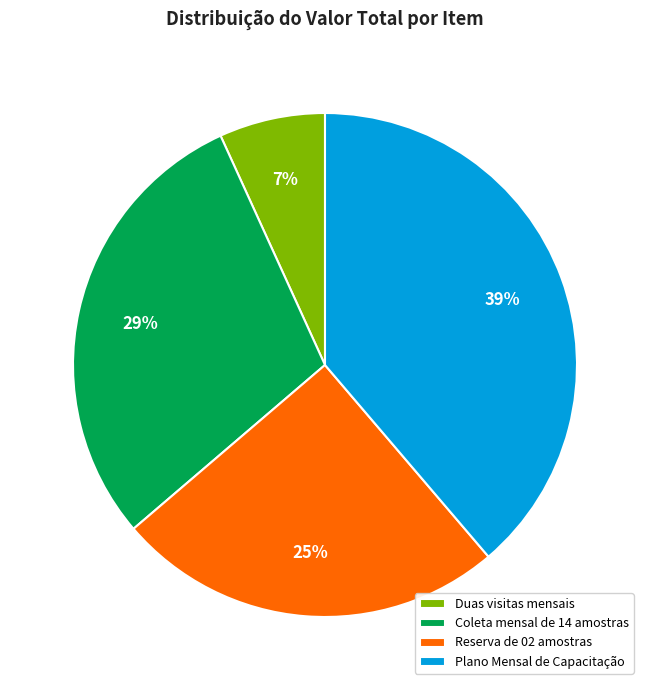

Combined, do Reserva de 02 amostras and Coleta mensal de 14 amostras account for over 50%?

Yes